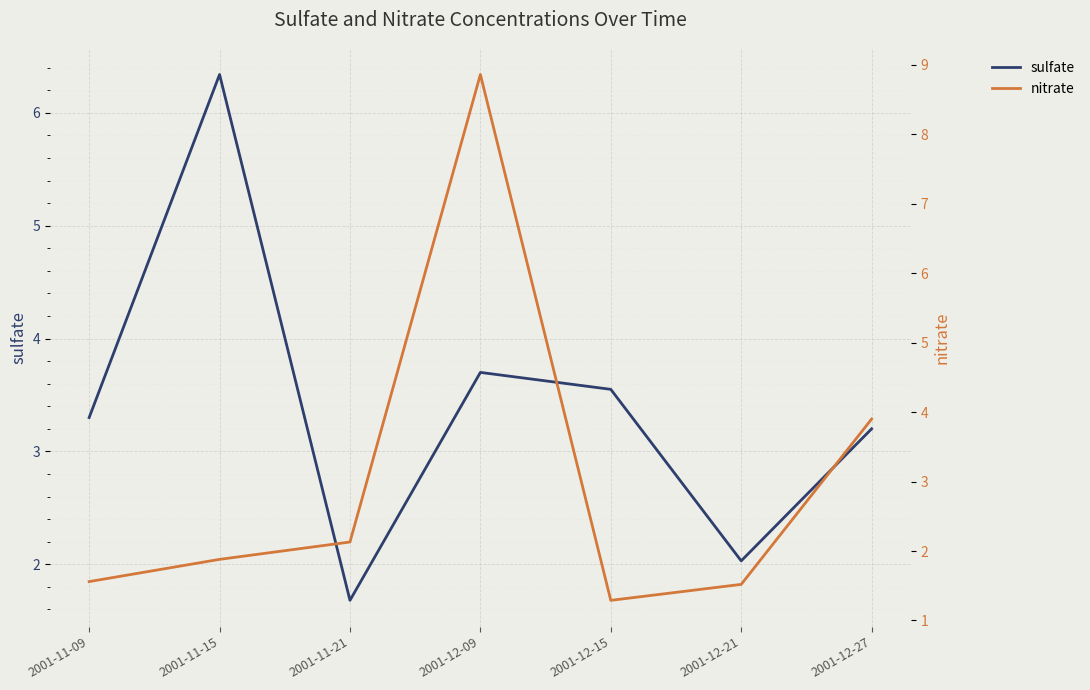

Rank the categories by sulfate value from lowest to highest.

2001-11-21, 2001-12-21, 2001-12-27, 2001-11-09, 2001-12-15, 2001-12-09, 2001-11-15